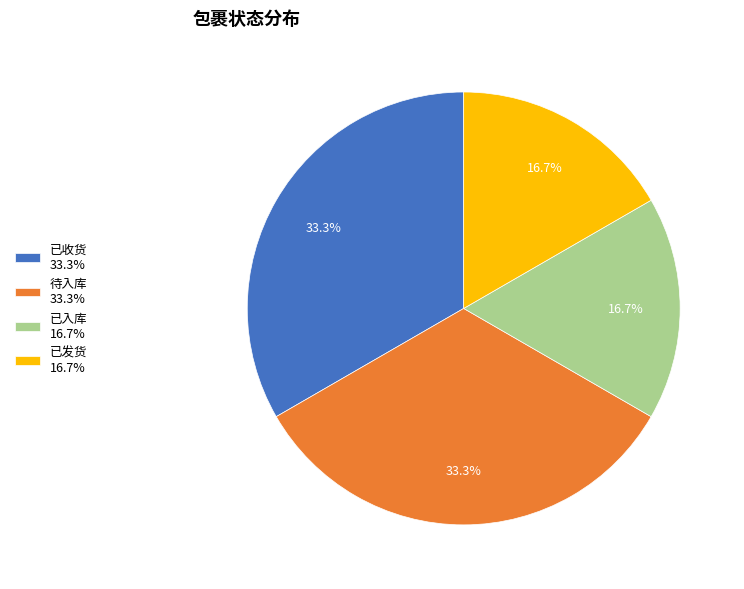

Is there any slice that represents more than half of the pie?

No